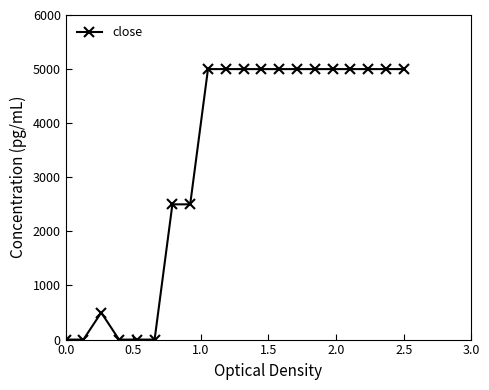

What is the difference between the second highest and second lowest values?

5000.0